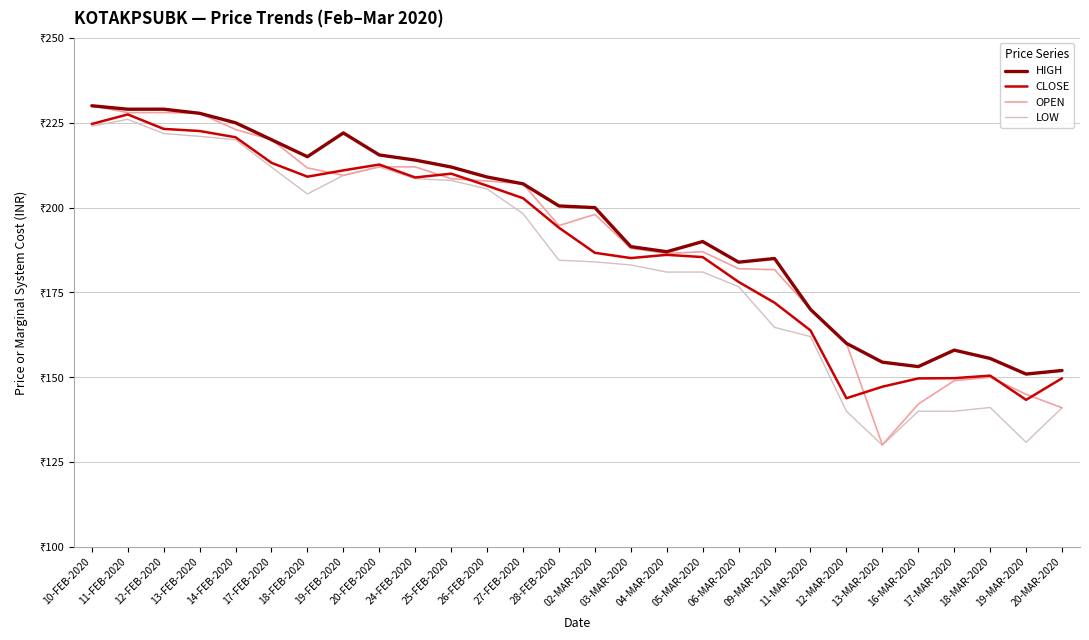

What is the difference between the second highest and second lowest values in the OPEN series?

87.0